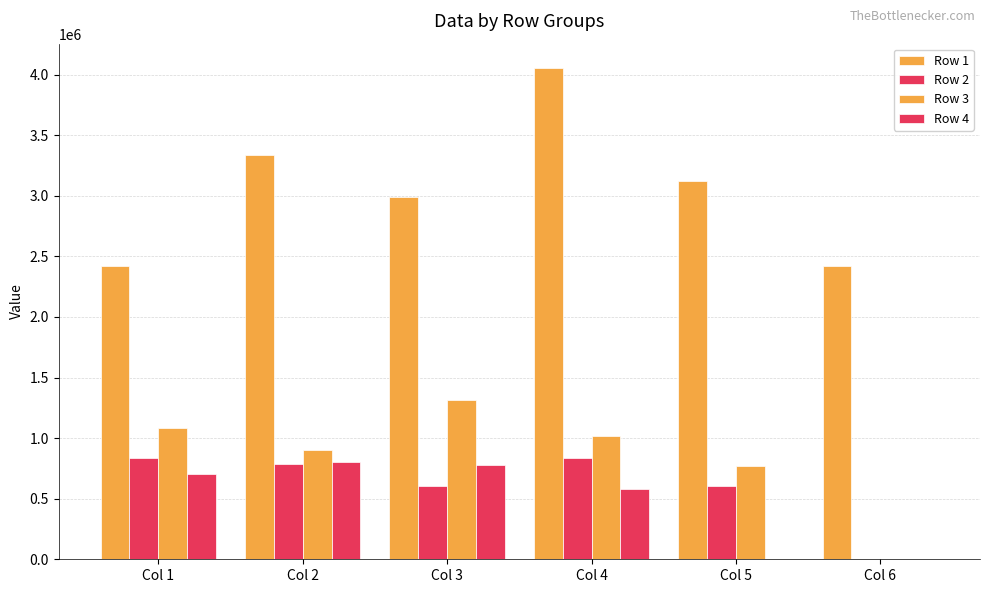

Does the chart contain stacked bars?

No